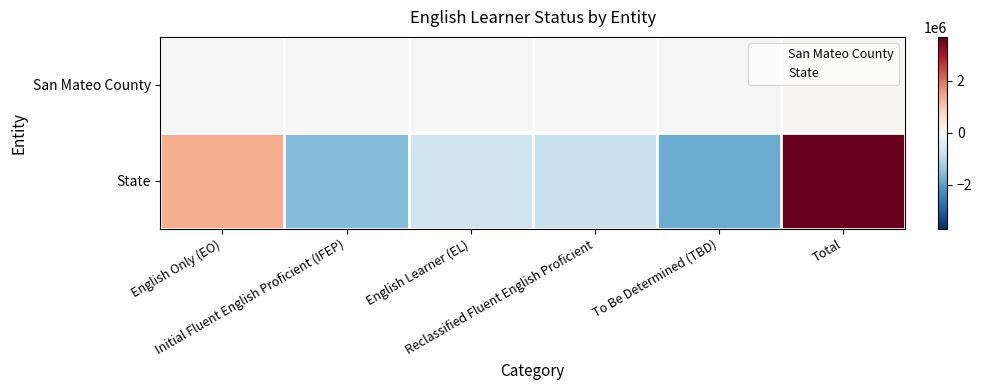

Between English Learner (EL) and Reclassified Fluent English Proficient, which series saw the biggest shift?

State